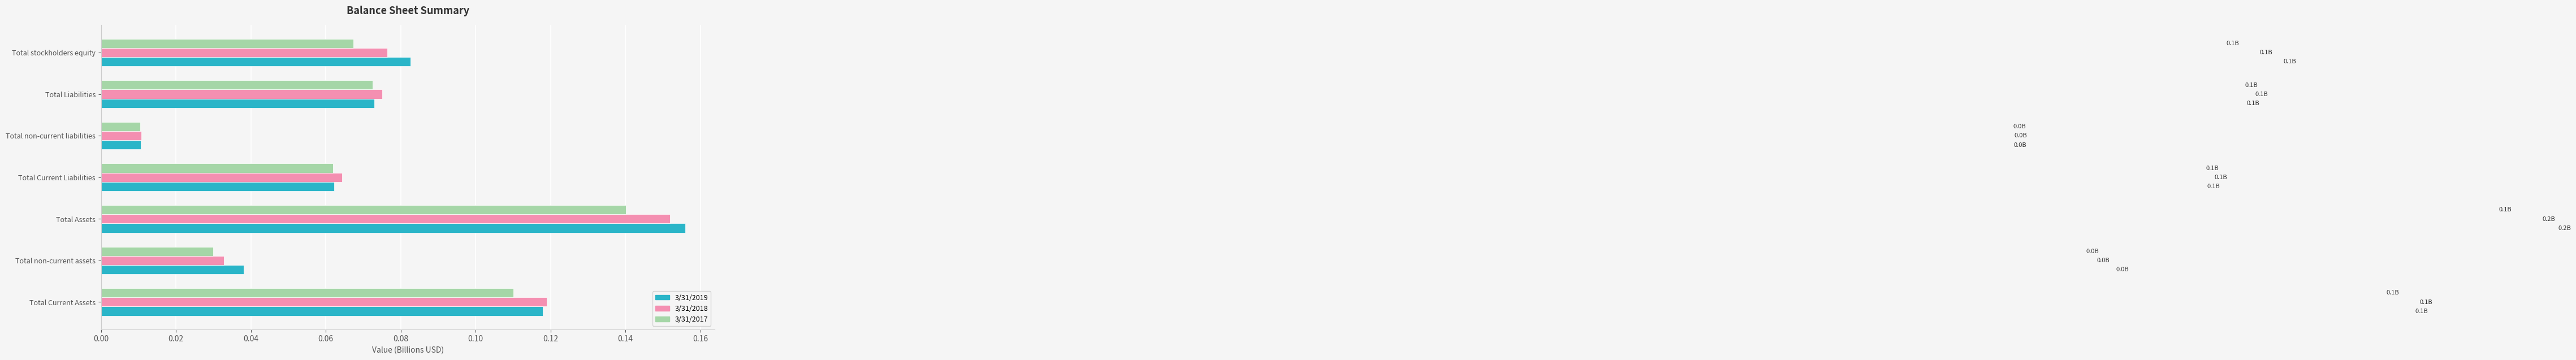

Which series has the widest spread of values?

3/31/2019